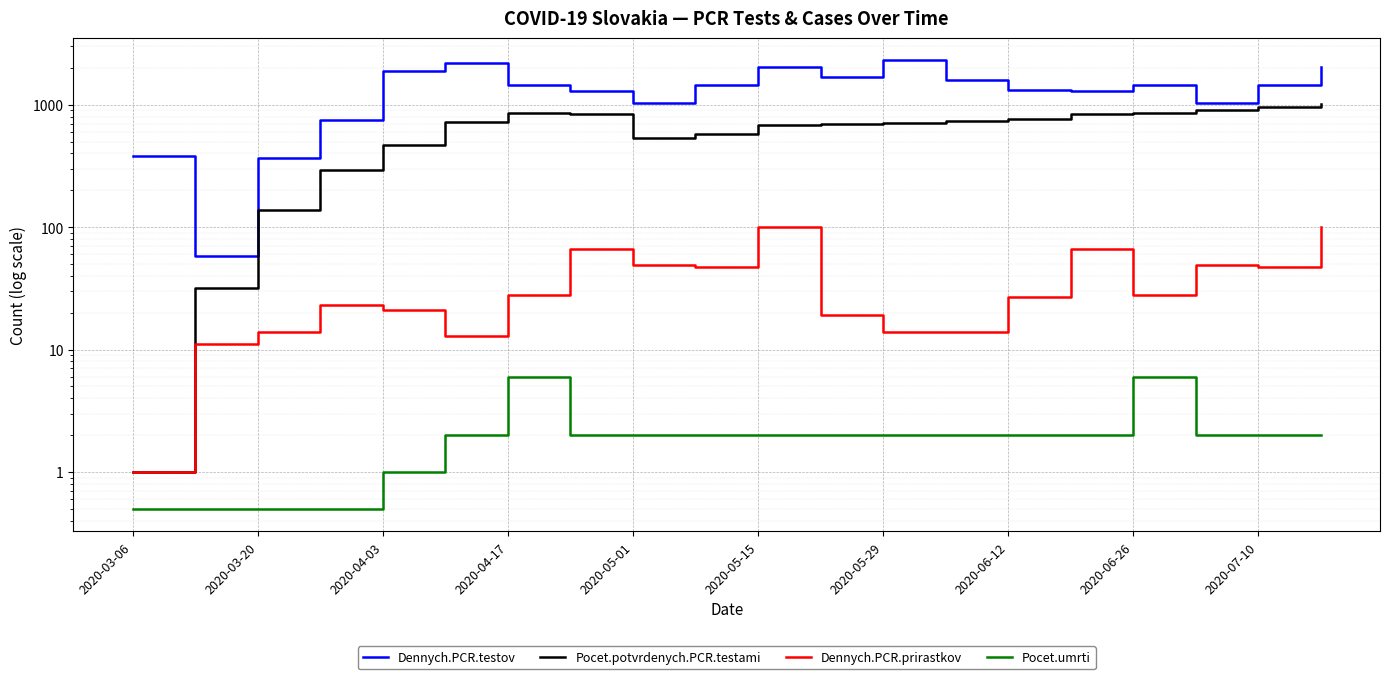

True or false: Pocet.potvrdenych.PCR.testami and Pocet.umrti cross at least once.

False